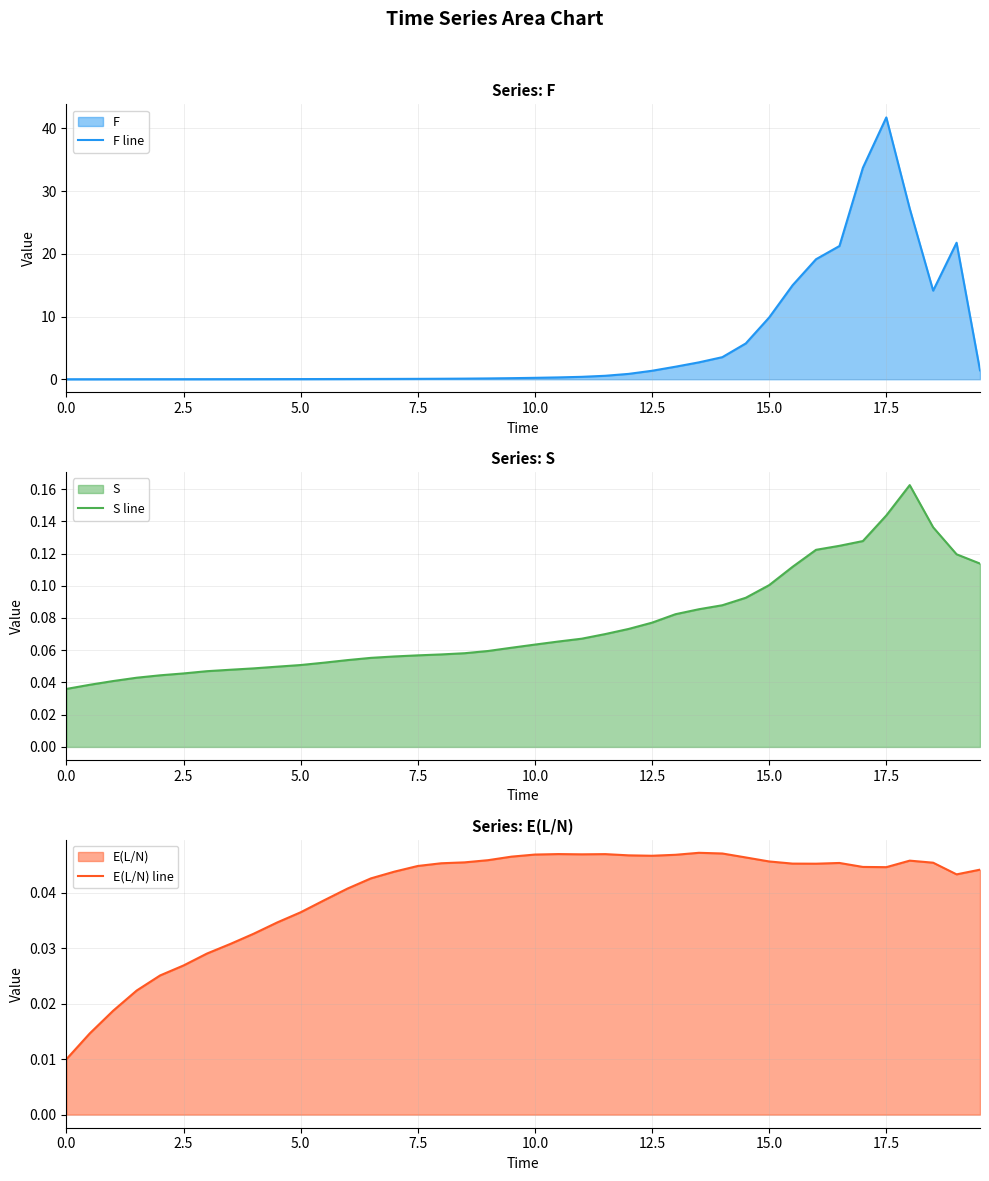

True or false: S line has a value of 0.0 at 10.0.

False